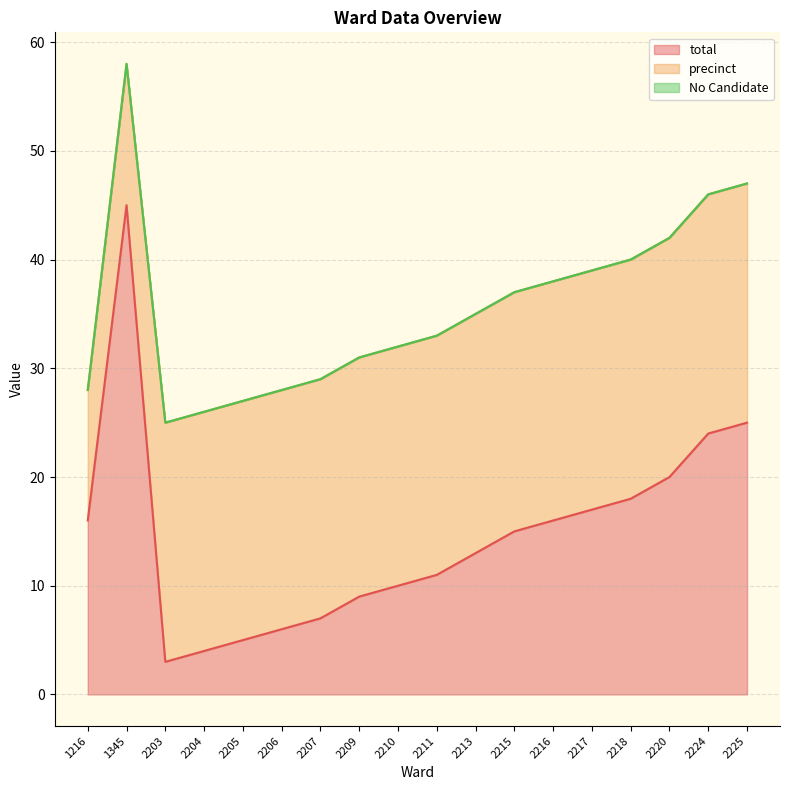

True or false: total and No Candidate intersect in this chart.

False